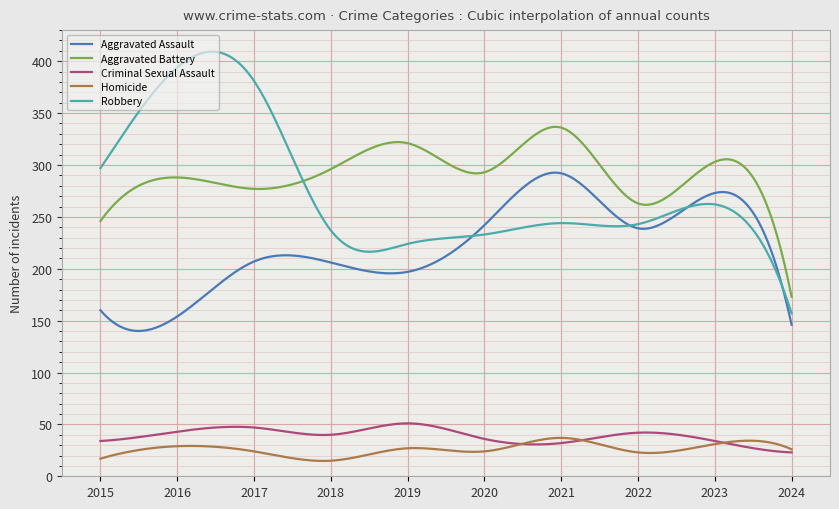

Which series has the widest spread of values?

Robbery